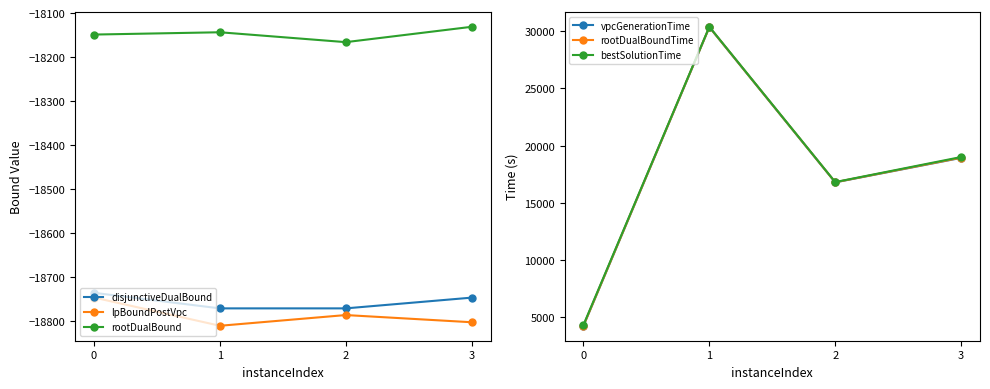

At how many categories does at least one series exceed 6132?

3